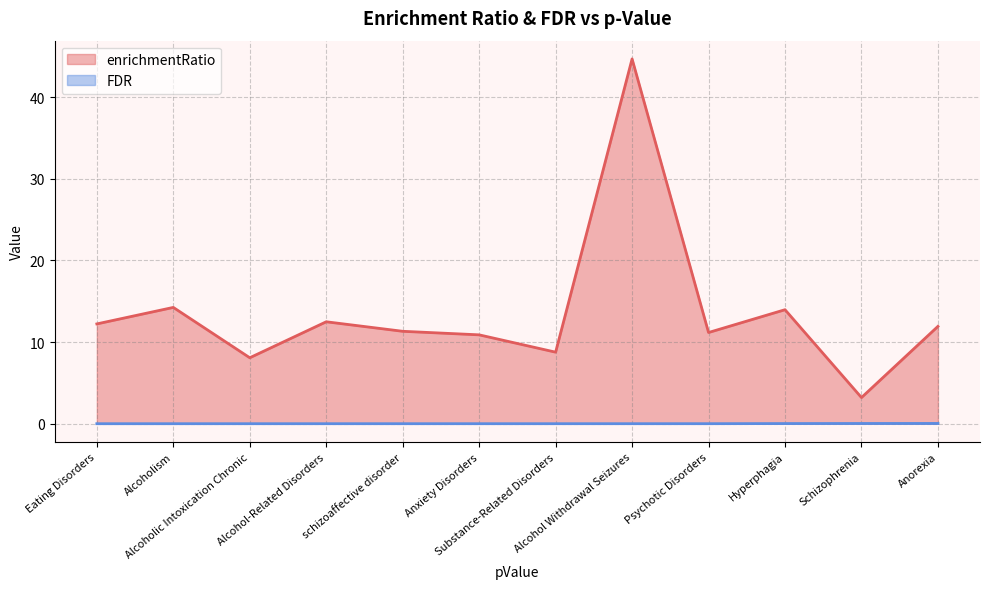

True or false: FDR has more than 0 points higher than both neighbors.

False